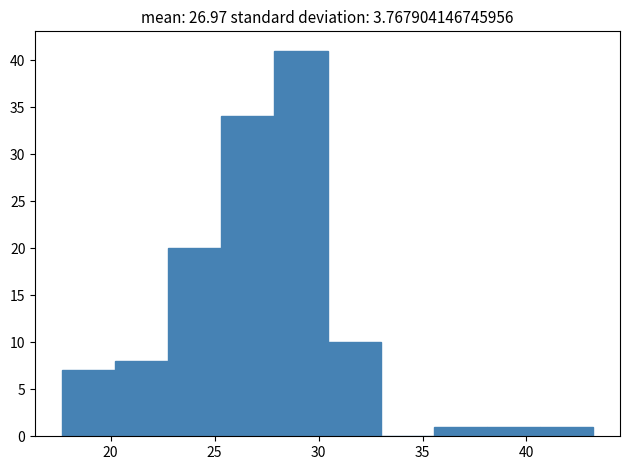

Reading left to right, transcribe this chart: for each bar, give the range it covers on the x-axis and its height. Neither the bar edges nor the heights are printed on the chart, so give them approximately, as read against the axes.

17.5 to 20.0: 7
20.0 to 23.0: 8
23.0 to 25.5: 20
25.5 to 28.0: 34
28.0 to 30.5: 41
30.5 to 33.0: 10
33.0 to 35.5: 0
35.5 to 38.0: 1
38.0 to 40.5: 1
40.5 to 43.0: 1